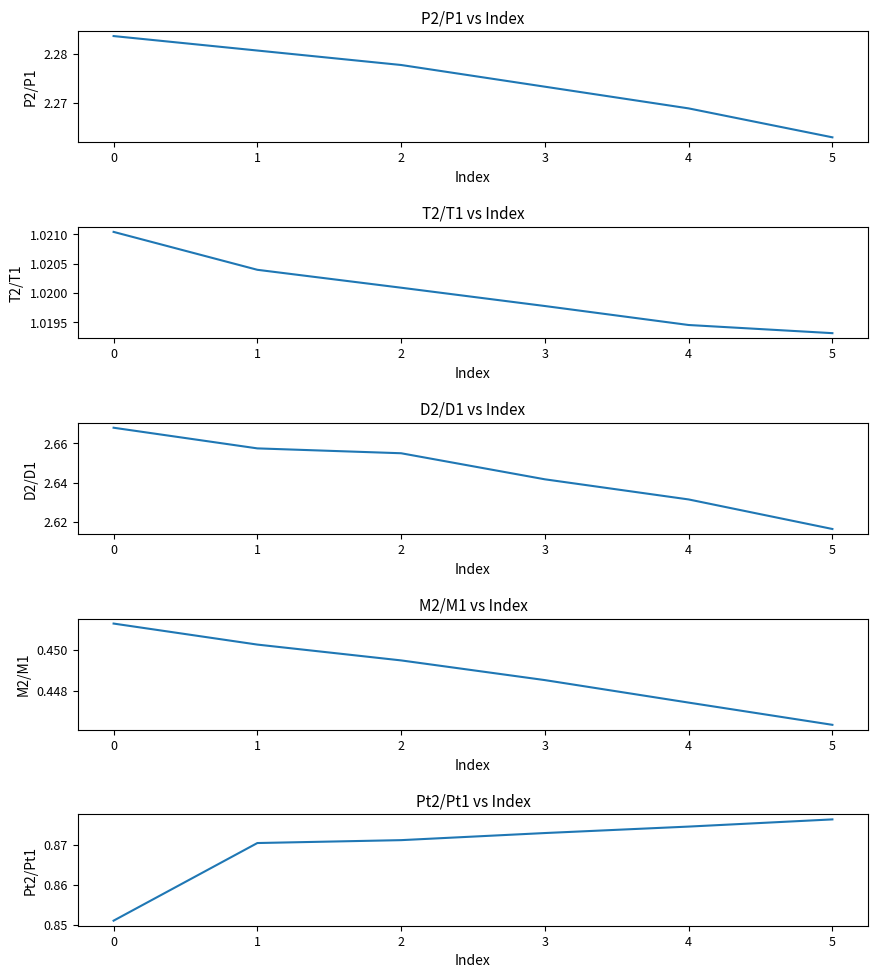

True or false: D2/D1 and M2/M1 intersect in this chart.

False